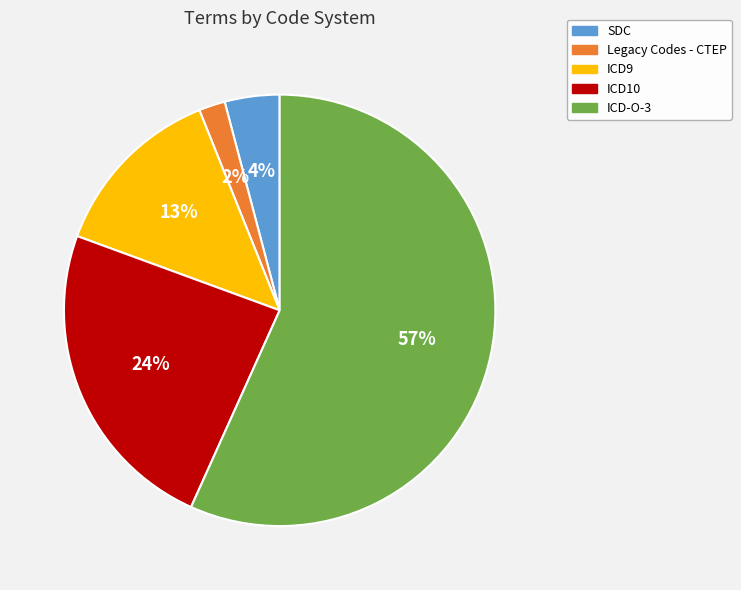

Does ICD9 represent more than half of the total?

No